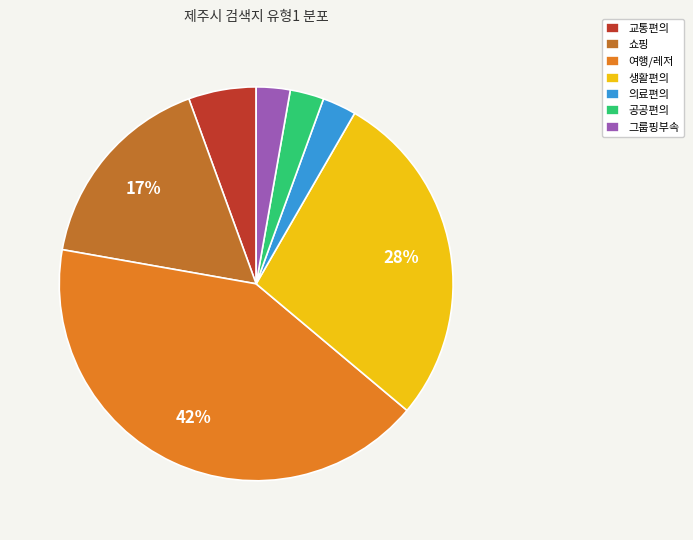

To the nearest percent, what is the difference between the 생활편의 and 의료편의 slice percentages?

25%